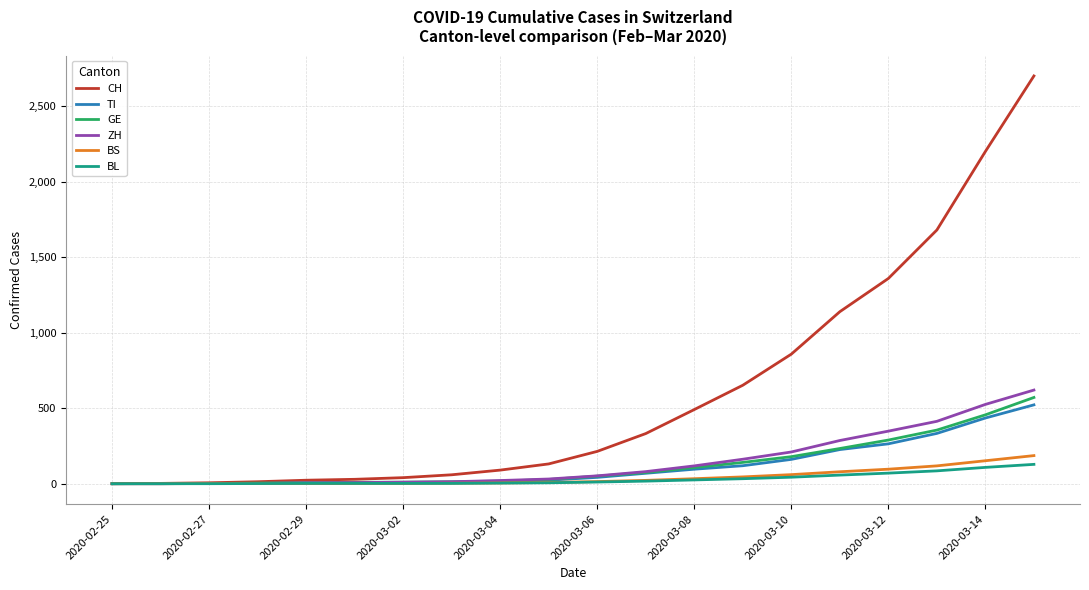

Which series ends up on top after the final intersection of BS and BL?

BS